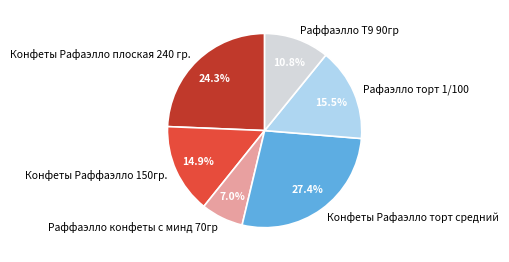

Which has a higher value, Раффаэлло Т9 90гр or Конфеты Раффаэлло 150гр.?

Конфеты Раффаэлло 150гр.